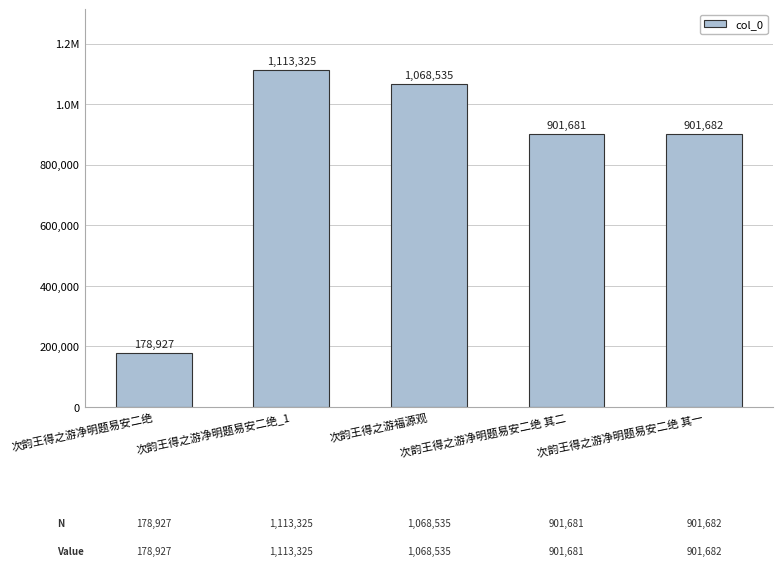

What is the value of the 5th bar from the left?

901682